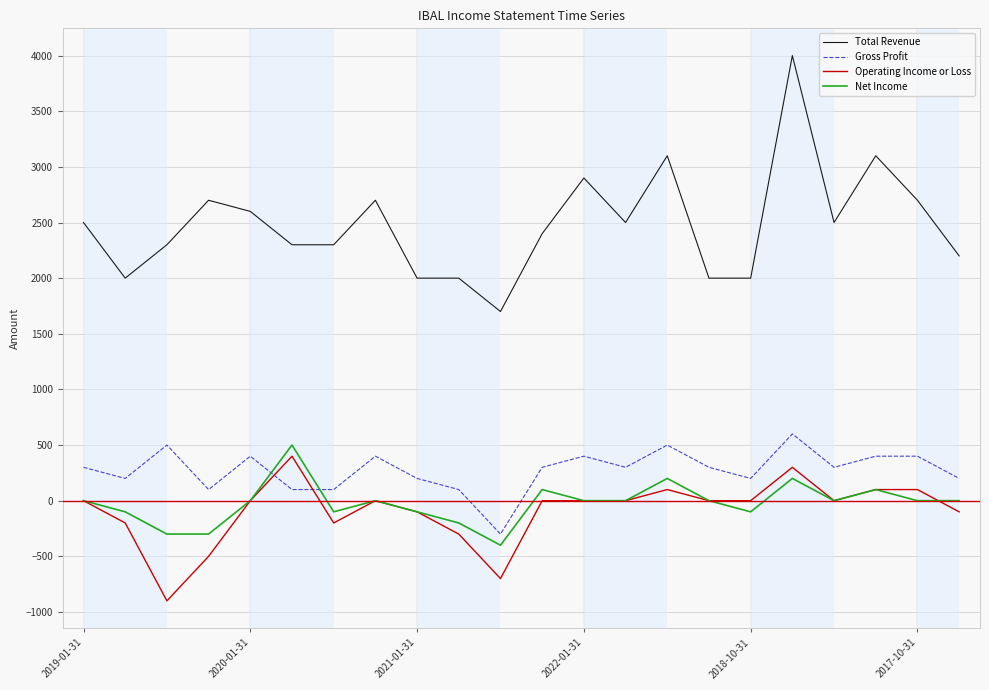

What is the minimum value shown in the chart?

-900